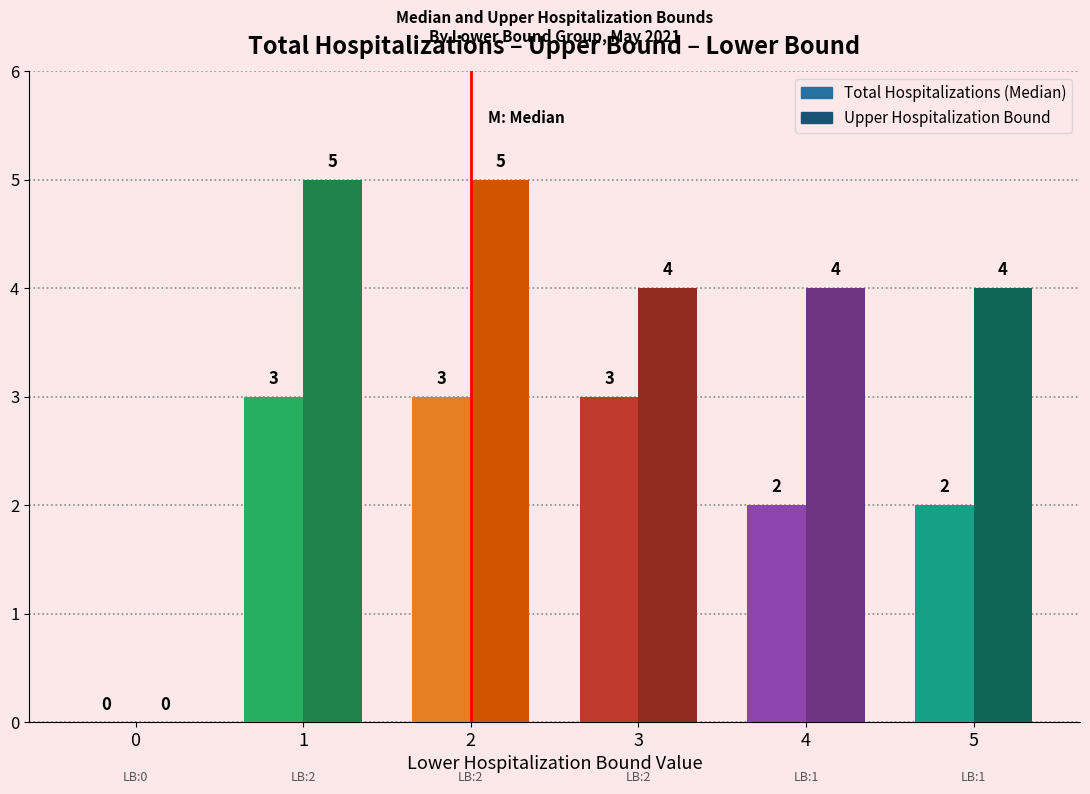

What is the maximum value for Total Hospitalizations (Median)?

3